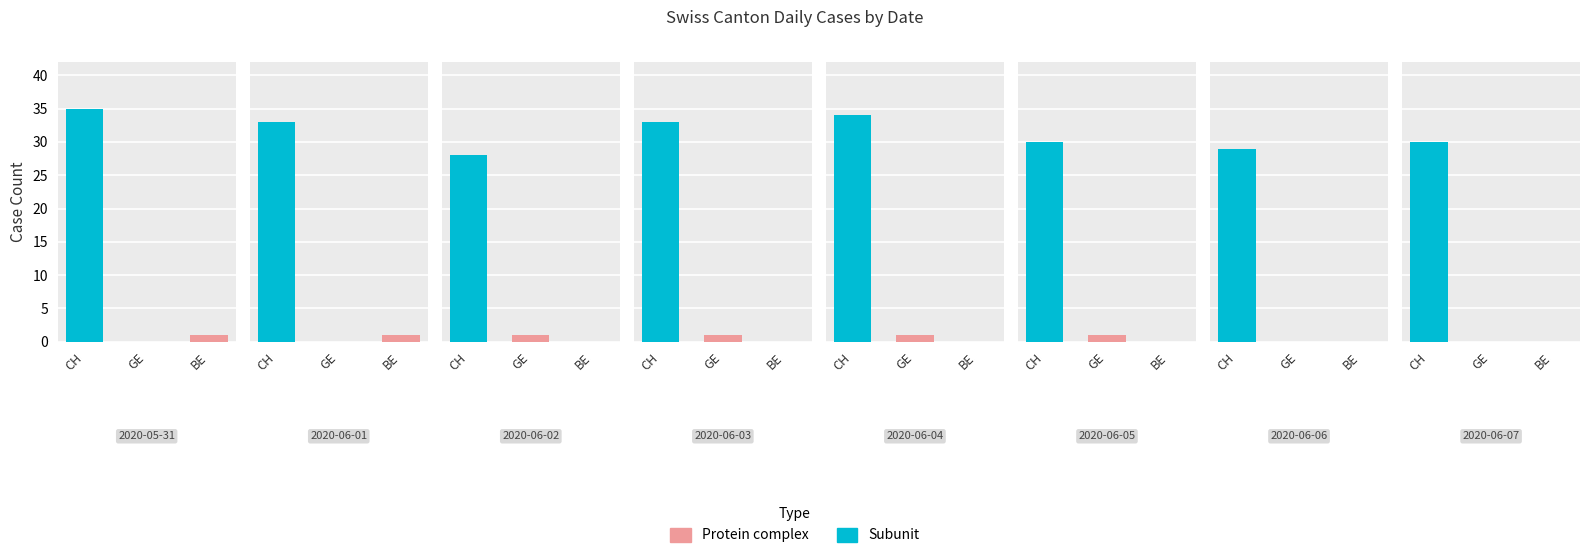

The Protein complex series shows 2 at 4. True or false?

False